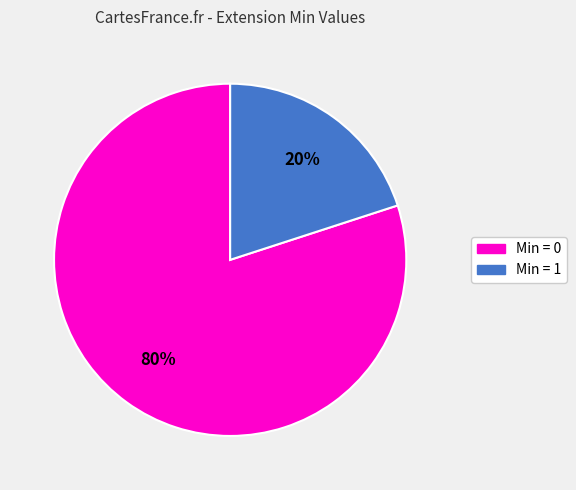

How many slices are in this pie chart?

2